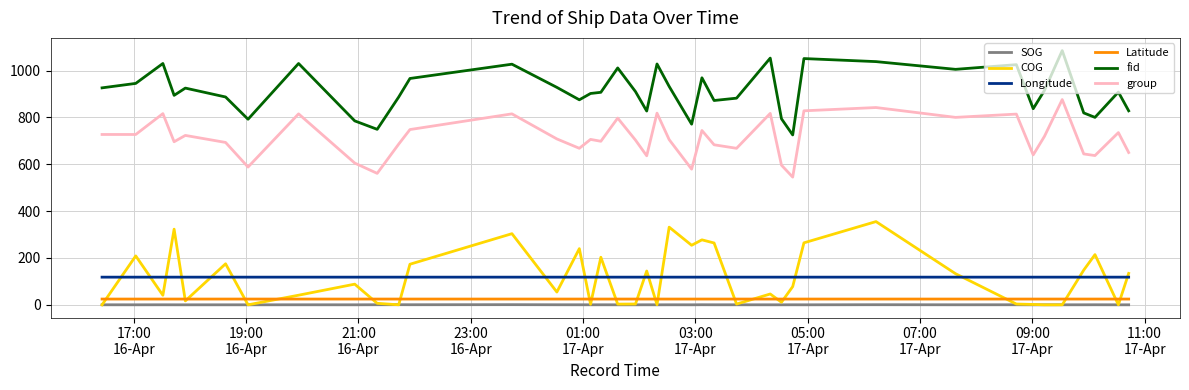

What are all the series names shown in the legend?

SOG, COG, Longitude, Latitude, fid, group